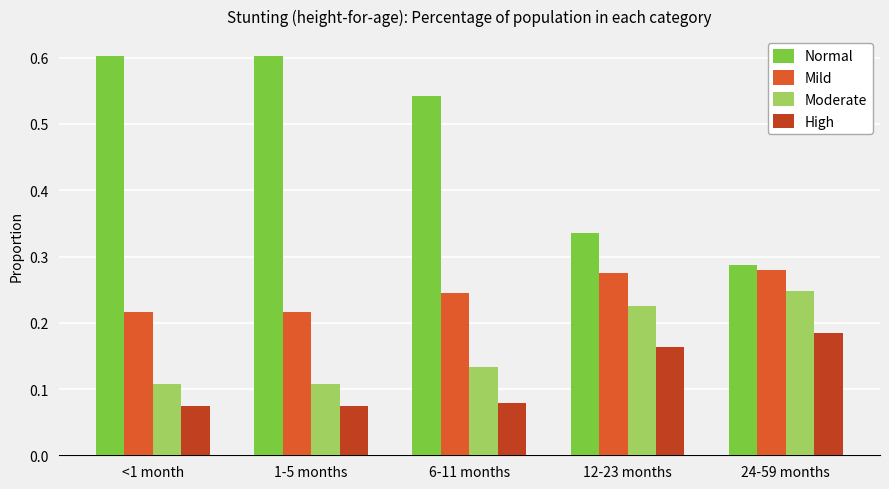

The Normal series shows 0.3 at 6-11 months. True or false?

False